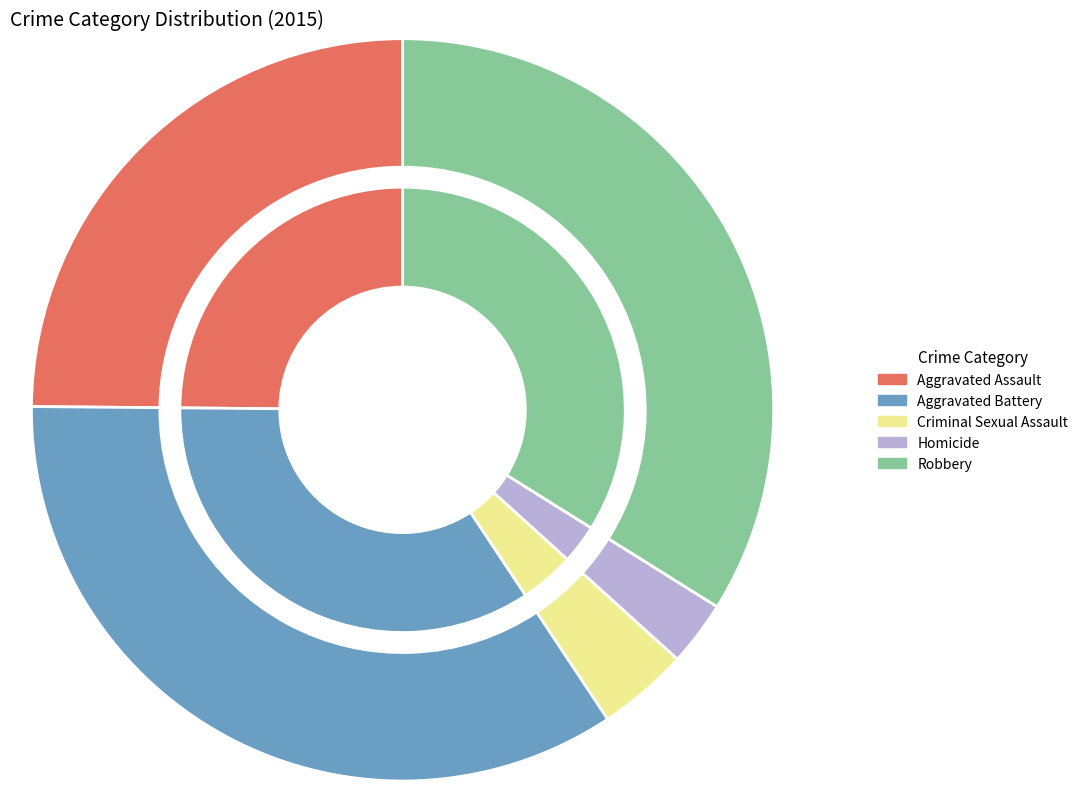

Which category has the biggest portion of the pie?

Aggravated Battery